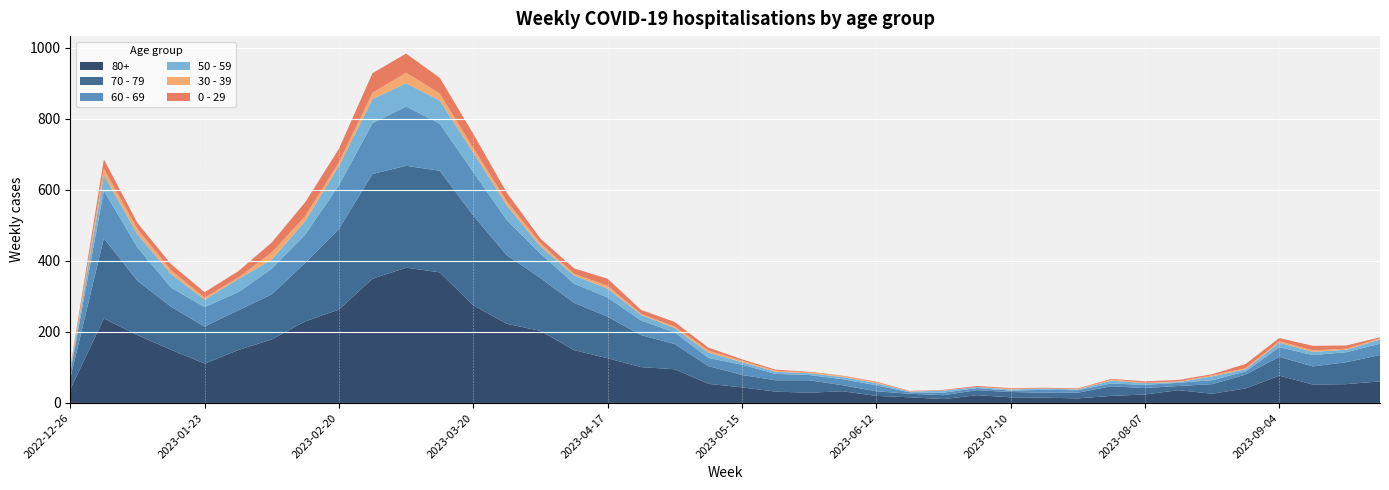

Reading left to right, what are all the values shown in this chart?

80+: 38	238	191	150	111	149	179	230	263	350	381	368	275	223	203	149	126	101	95	54	44	32	29	33	20	16	11	22	16	15	13	20	24	36	26	41	77	52	53	61
70 - 79: 32	226	153	121	104	112	127	165	227	295	287	286	253	193	149	133	117	90	71	50	35	32	35	17	13	10	11	14	15	14	16	27	18	12	27	39	53	51	62	74
60 - 69: 16	134	94	54	55	51	72	80	123	143	167	133	122	99	69	54	54	41	33	23	29	18	15	17	17	4	7	6	4	8	7	8	9	9	11	9	27	32	28	32
50 - 59: 5	44	37	38	21	37	26	38	55	68	65	65	55	41	20	23	25	16	12	15	7	6	5	6	6	2	6	3	3	4	2	8	5	2	11	6	13	9	7	12
30 - 39: 5	18	15	11	6	4	20	14	10	18	30	20	13	12	9	5	8	3	4	6	4	3	2	3	2	1	1	0	2	0	1	3	1	2	3	3	4	4	3	3
0 - 29: 4	26	17	17	15	18	28	39	38	55	54	44	40	24	13	15	20	11	13	8	4	3	2	1	2	1	1	3	2	2	2	2	4	4	3	12	9	13	9	3